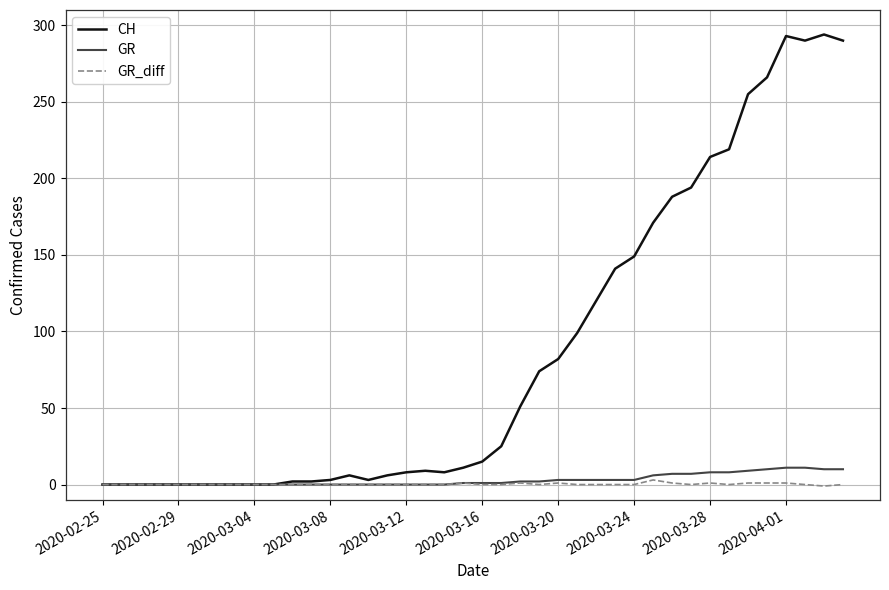

What is the greatest value displayed?

294